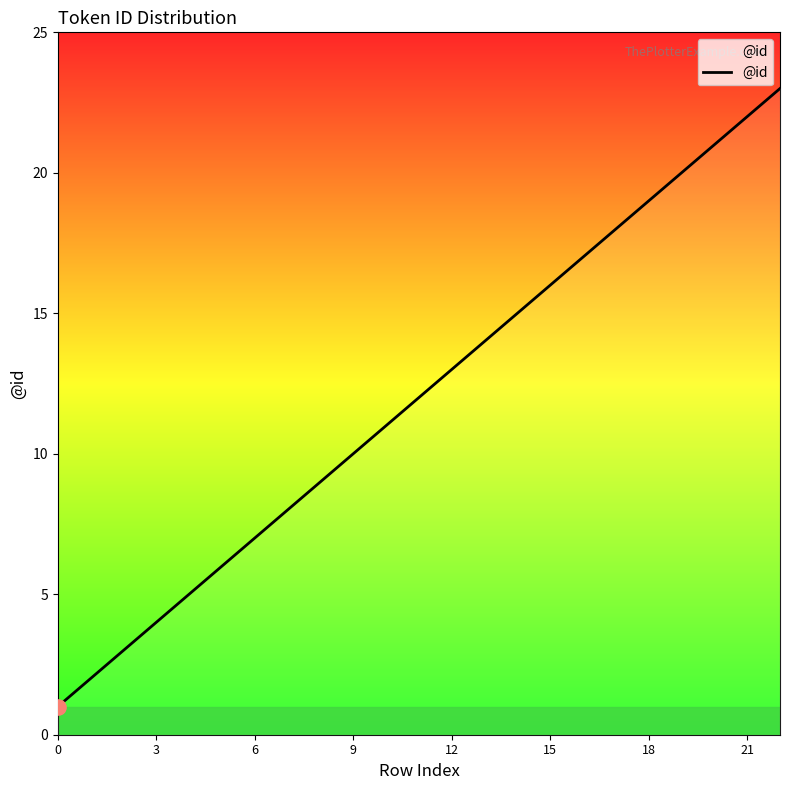

What is the greatest value displayed?

23